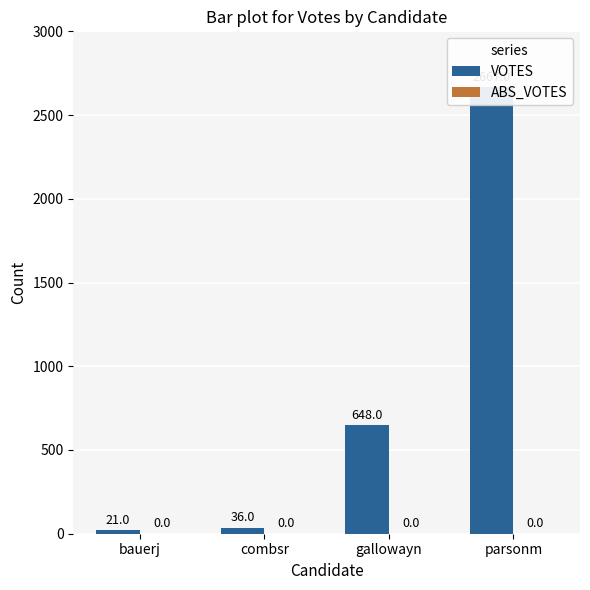

List the series in order of their overall mean, lowest first.

ABS_VOTES, VOTES